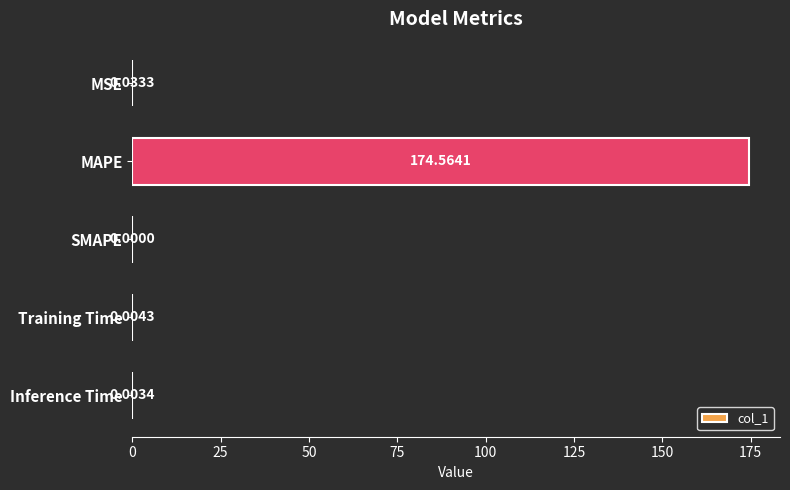

Are the bars horizontal?

Yes